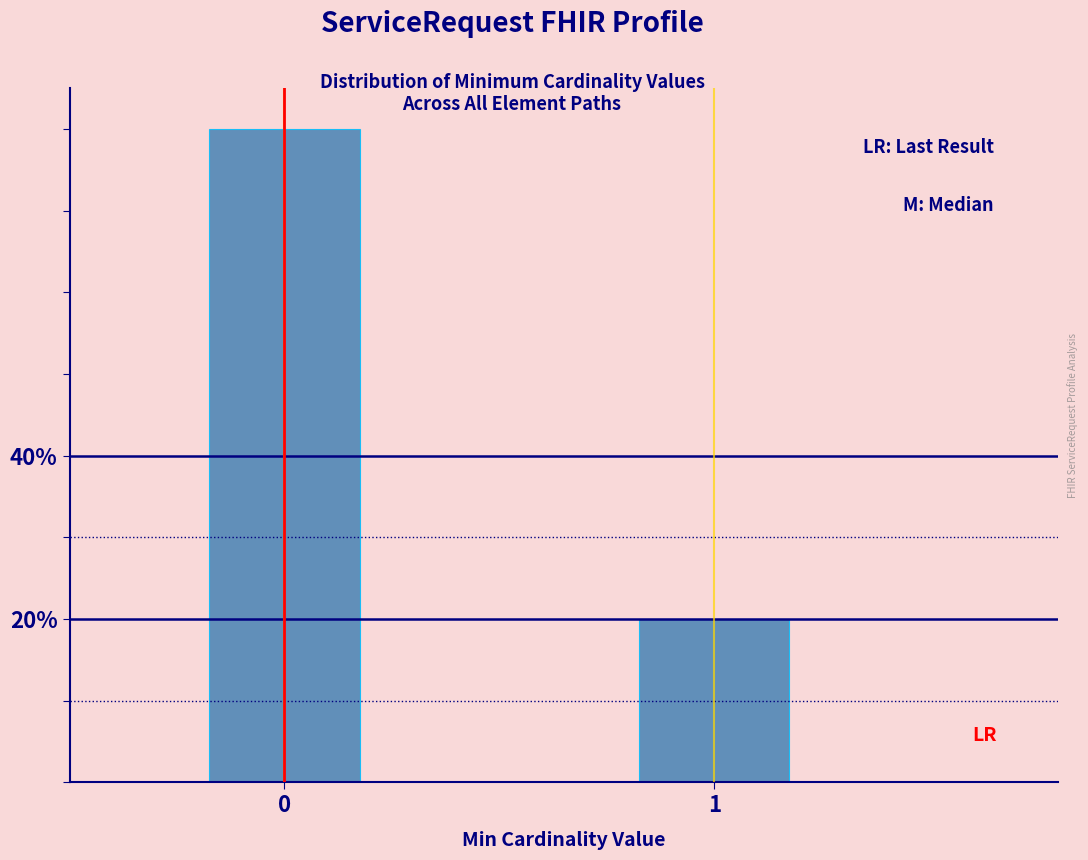

Reading left to right, list all the values displayed in this chart.

80	20